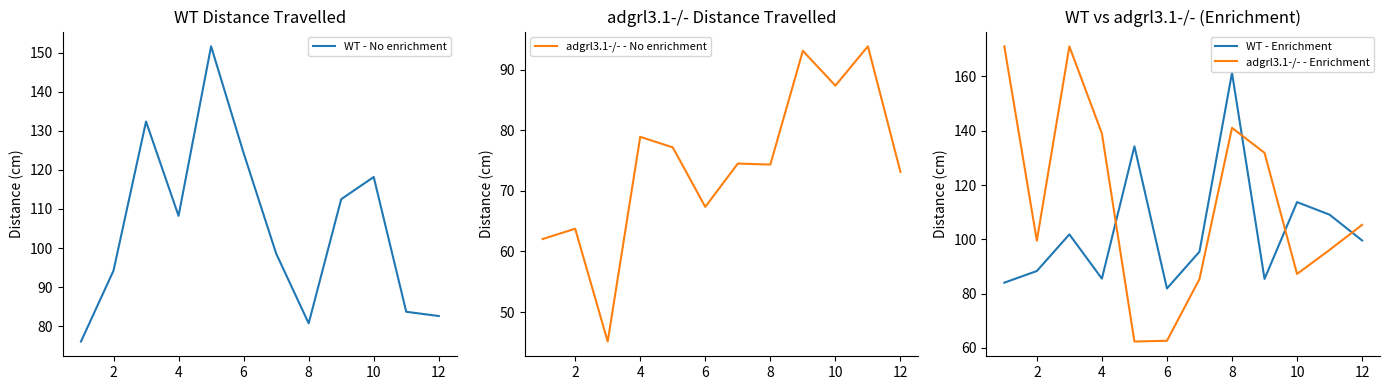

After their last crossing, which series has the higher values: WT - No enrichment or adgrl3.1-/- - No enrichment?

WT - No enrichment